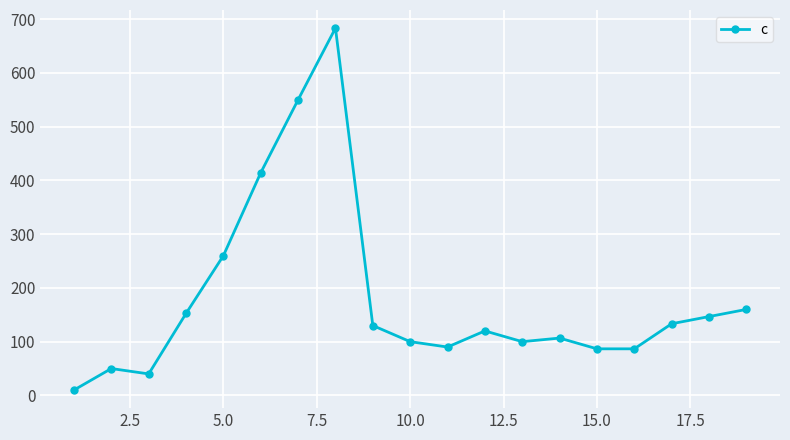

What is the maximum value shown in the chart?

683.3